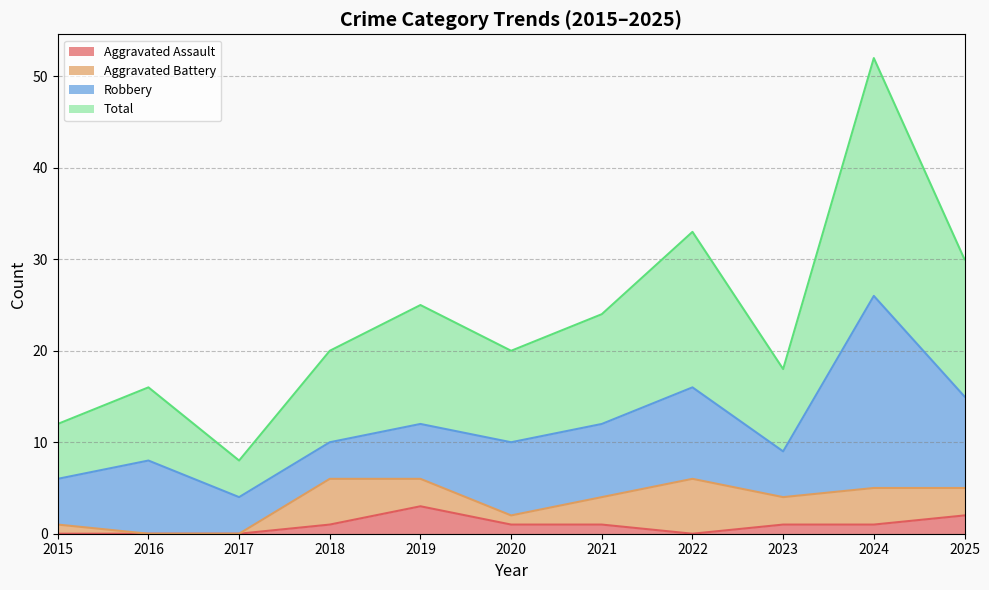

Is it true that Aggravated Assault equals 5 at 2019?

False